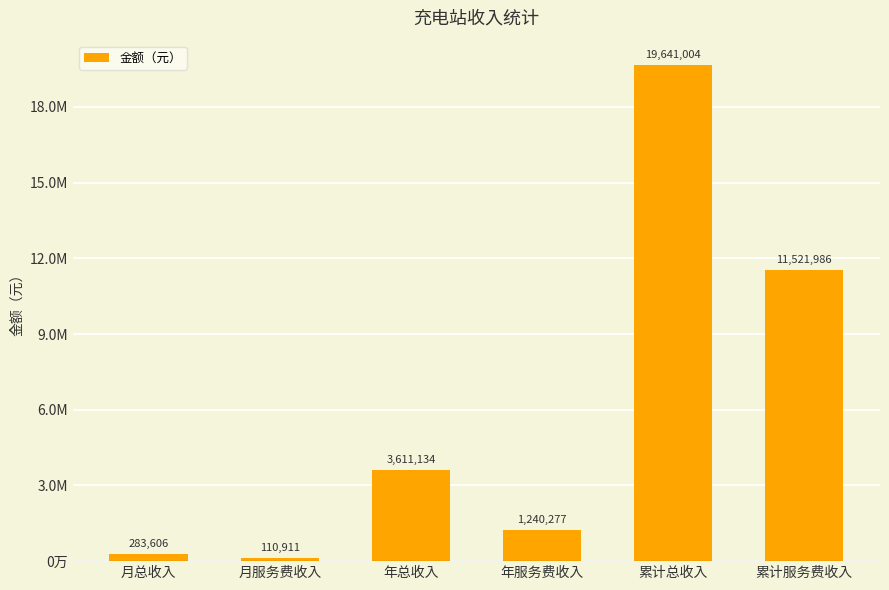

What is the approximate value at 年总收入?

3611133.9